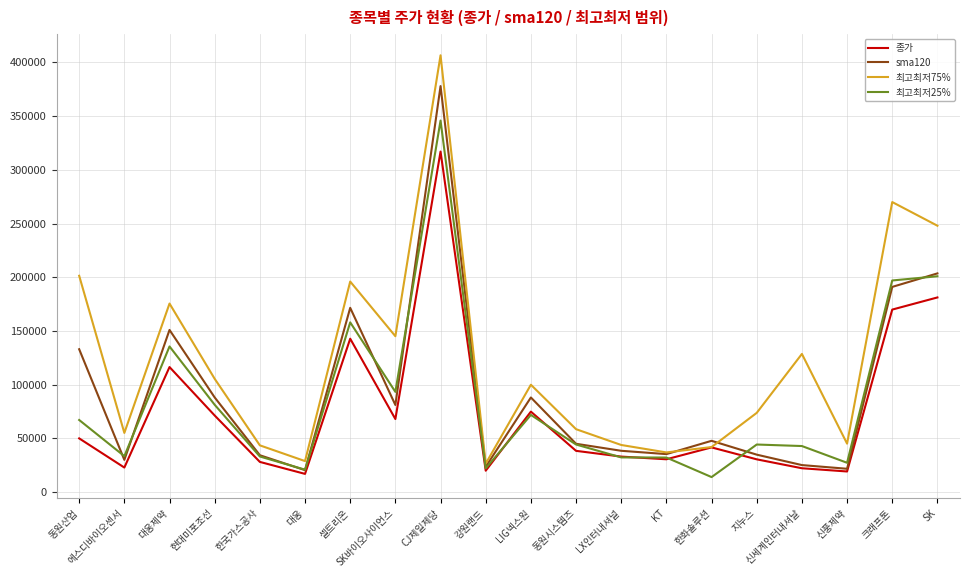

At which category is the sum across all series the highest?

CJ제일제당